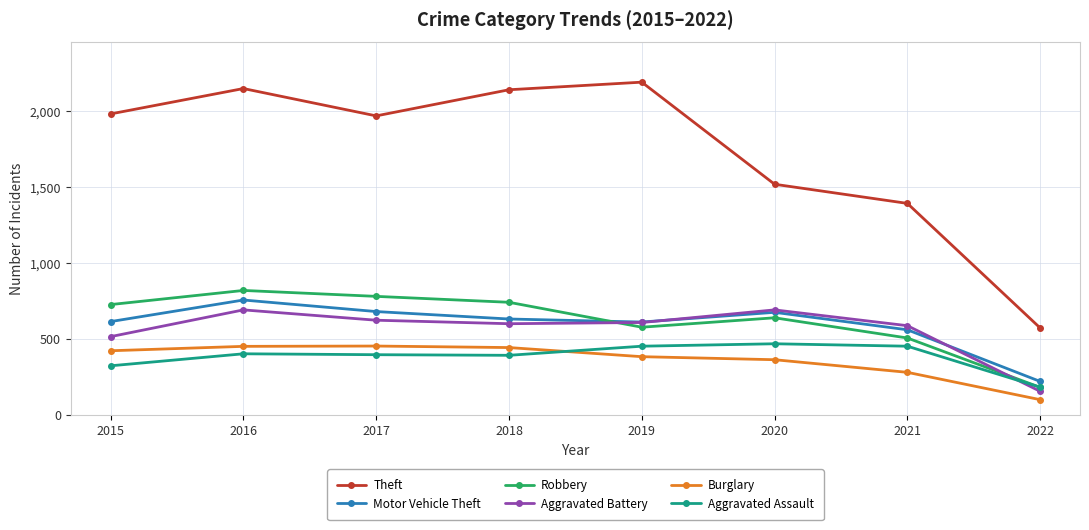

What is the value of the Robbery point at the 3rd from the left?

780